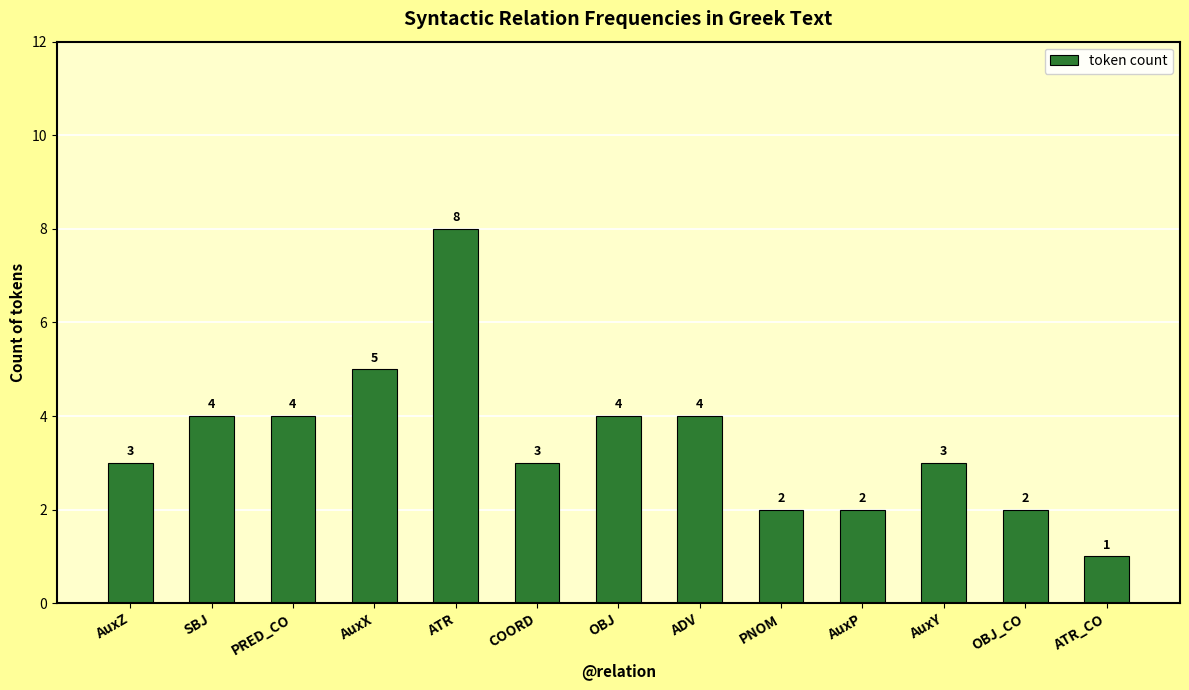

Approximately how many times larger is the value at AuxX compared to ATR_CO?

5.0